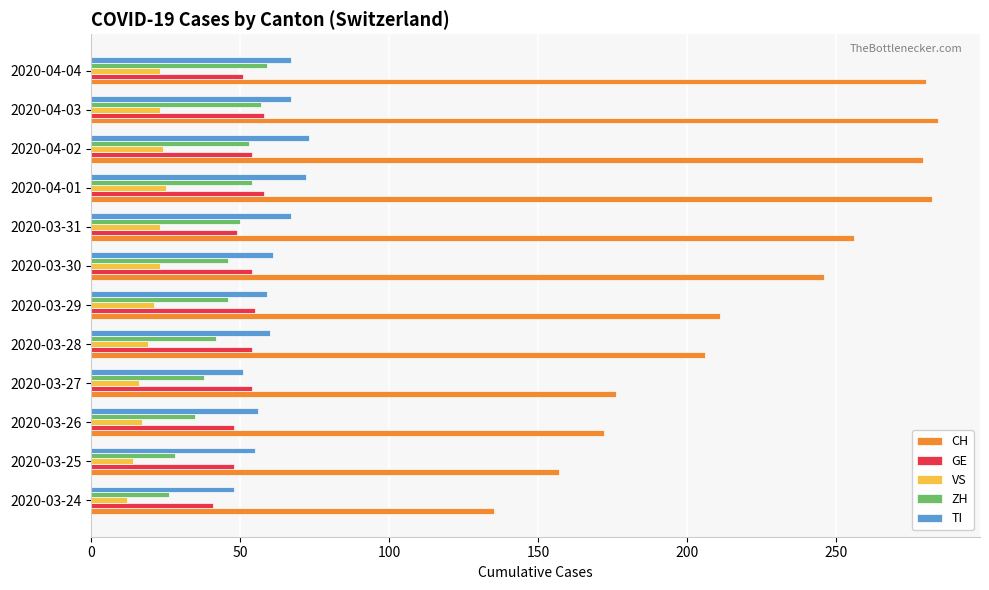

What is the total value across all series at 2020-03-31?

445